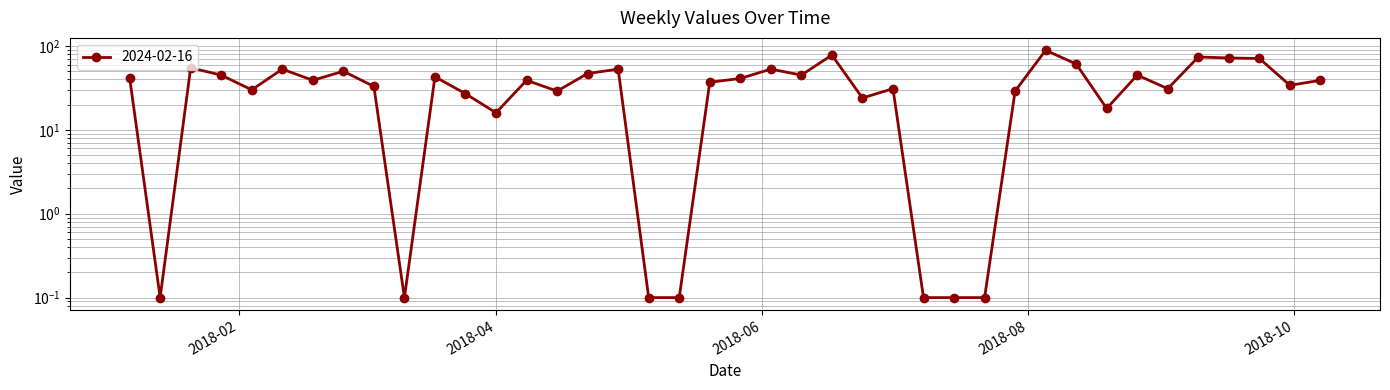

What is the label of the 3rd point from the left?

2018-01-21